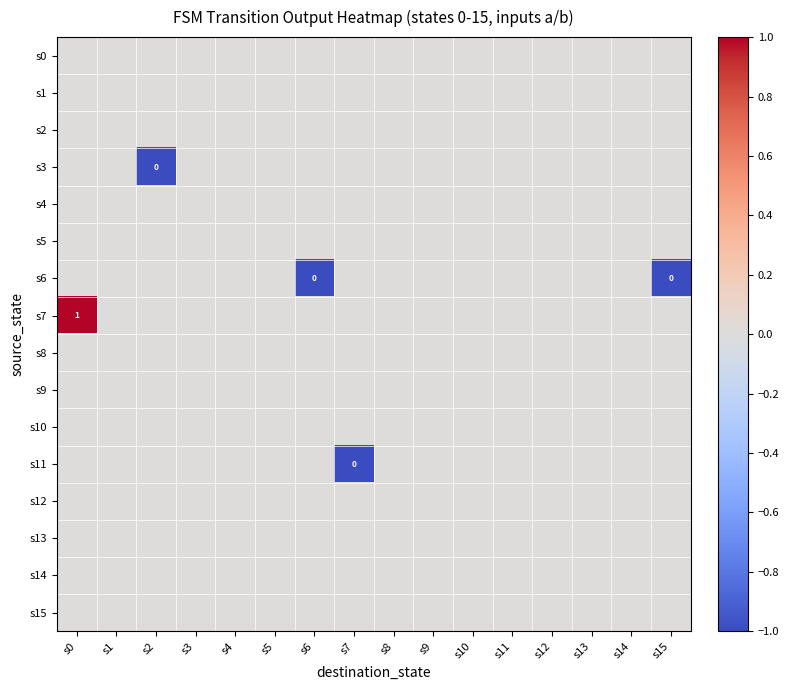

The s7 series shows 0 at s6. True or false?

True